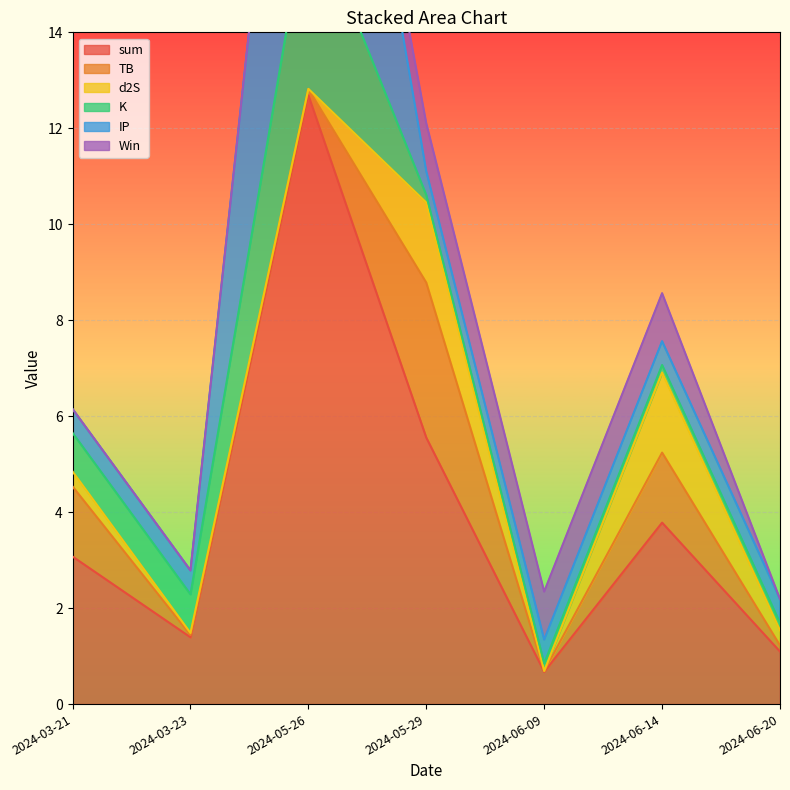

True or false: TB has more than 1 points higher than both neighbors.

True